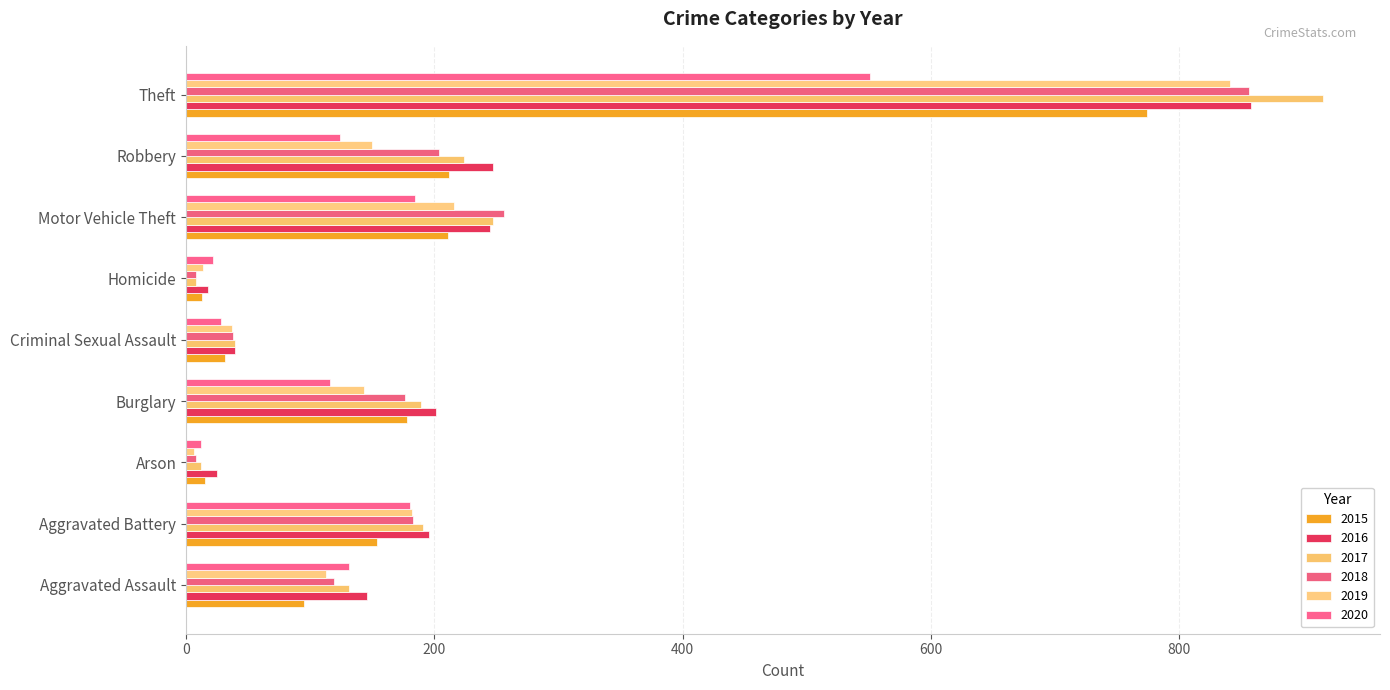

How many series are shown in this chart?

6